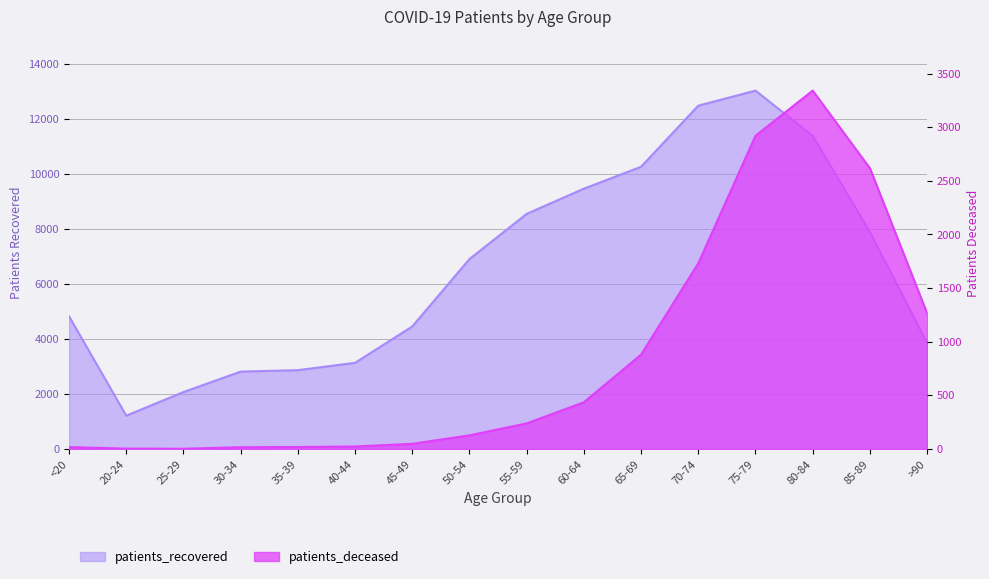

What are all the series names shown in the legend?

patients_recovered, patients_deceased